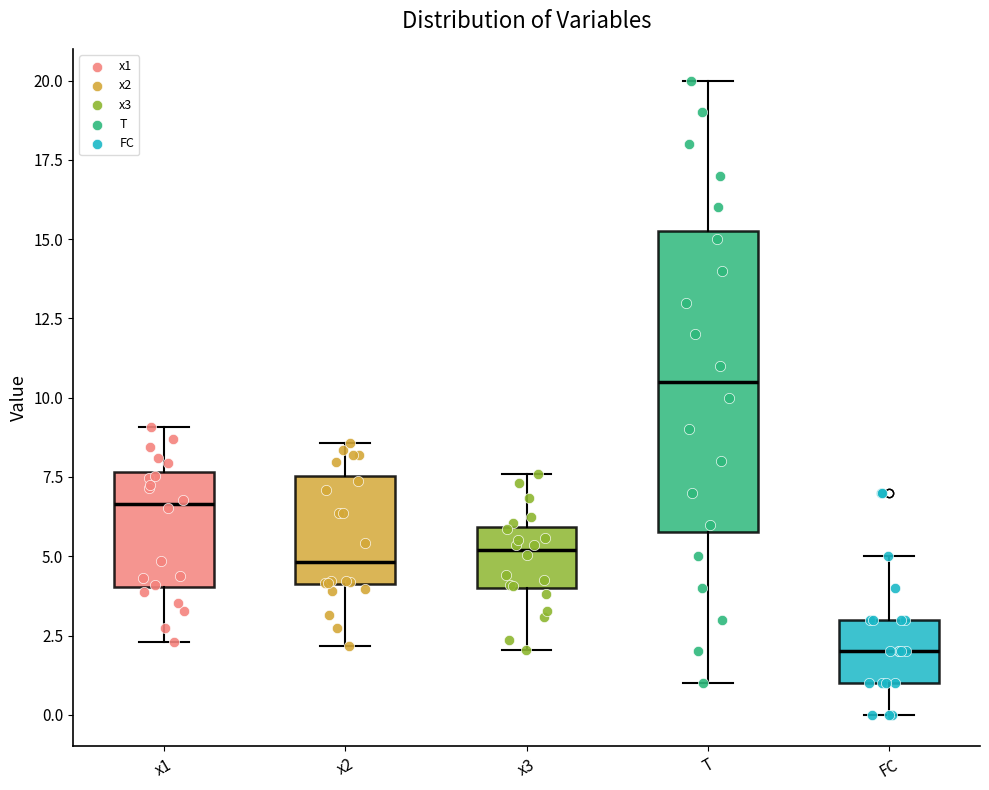

Where is the upper edge of the box for x1 on the y-axis? The values are not printed on the chart, so give them approximately, as read against the axis.

7.5